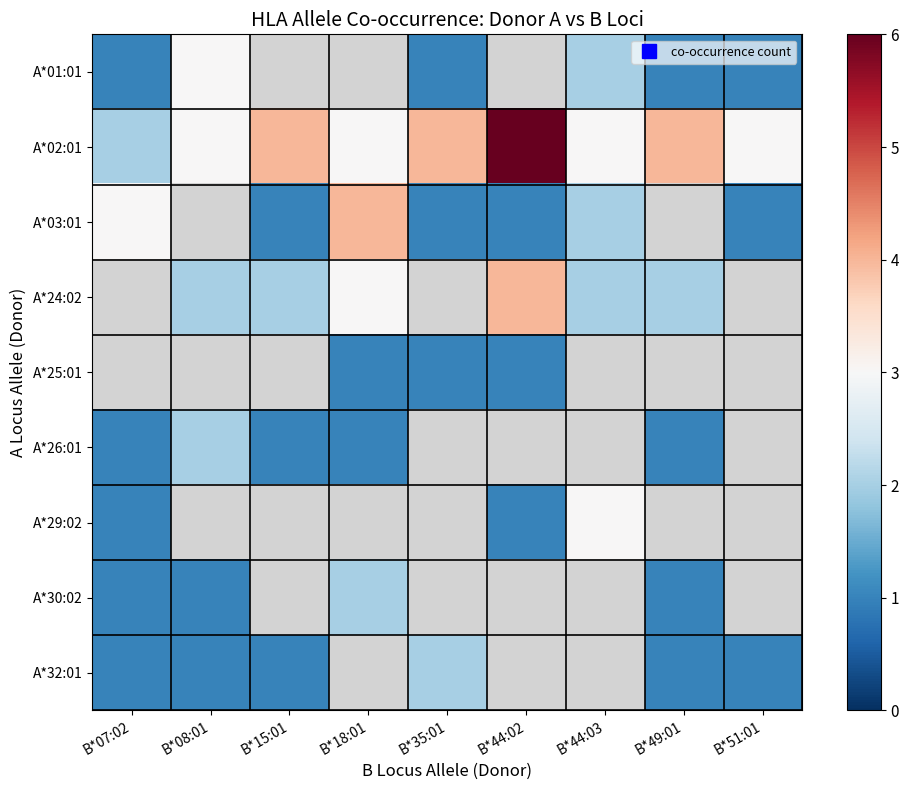

What is the sum of the A*03:01 values at B*15:01 and B*07:02?

4.0